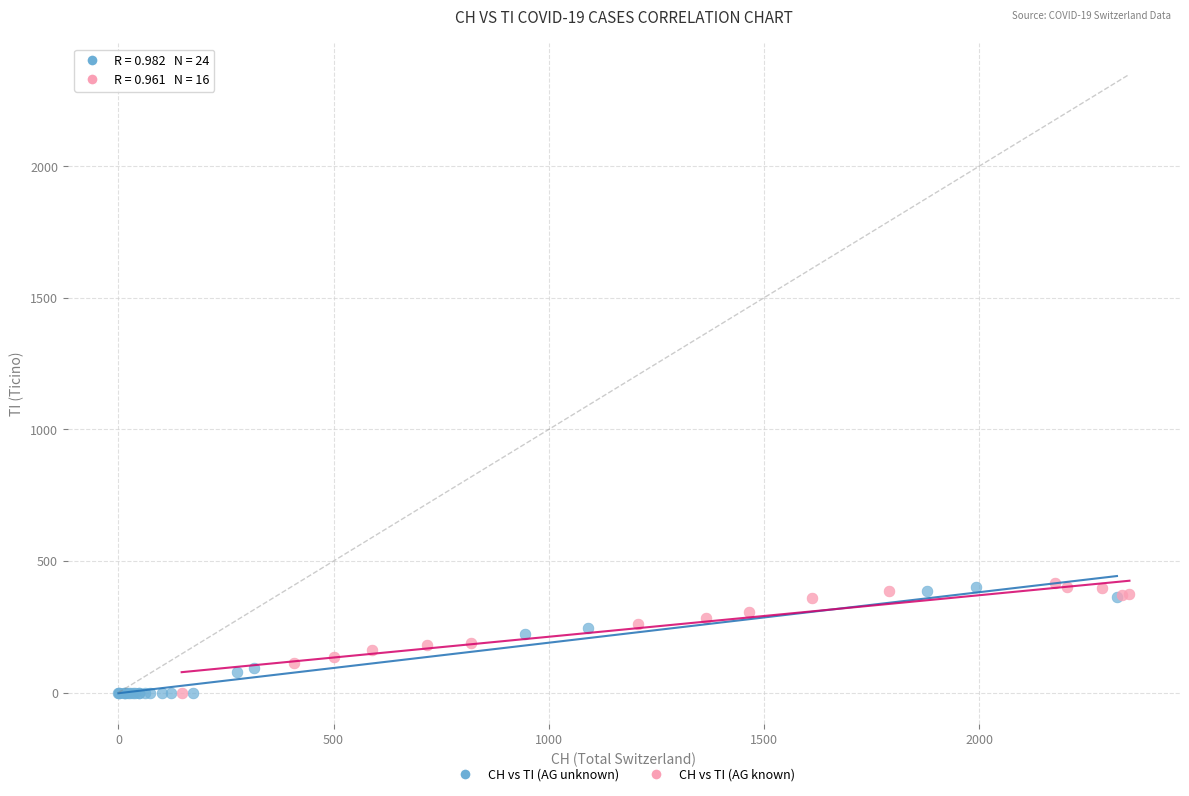

What are all the series names shown in the legend?

CH vs TI (AG unknown), CH vs TI (AG known)